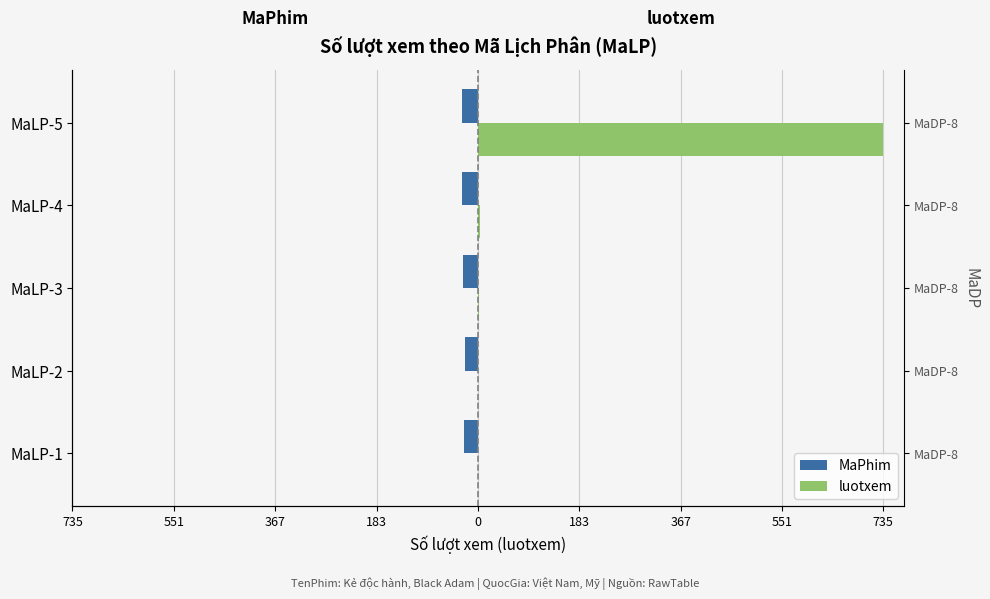

Which series changed the most between MaLP-3 and MaLP-4?

MaPhim